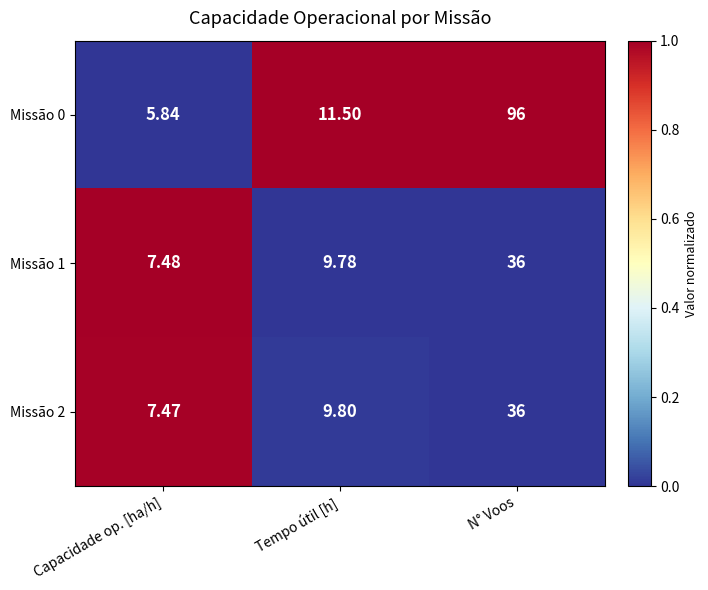

Which category has the lowest value across all series?

Capacidade op. [ha/h]